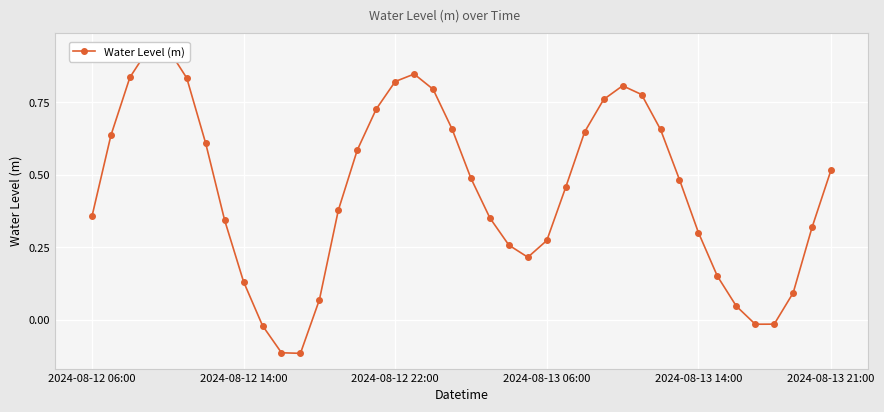

List the labels in order of value, smallest first.

11, 10, 9, 35, 36, 34, 12, 37, 8, 33, 23, 22, 24, 32, 38, 7, 21, 2024-08-12 06:00, 13, 25, 31, 20, 39, 14, 6, 2024-08-12 14:00, 26, 30, 19, 15, 27, 29, 18, 28, 16, 2024-08-13 21:00, 2024-08-12 22:00, 17, 2024-08-13 14:00, 2024-08-13 06:00